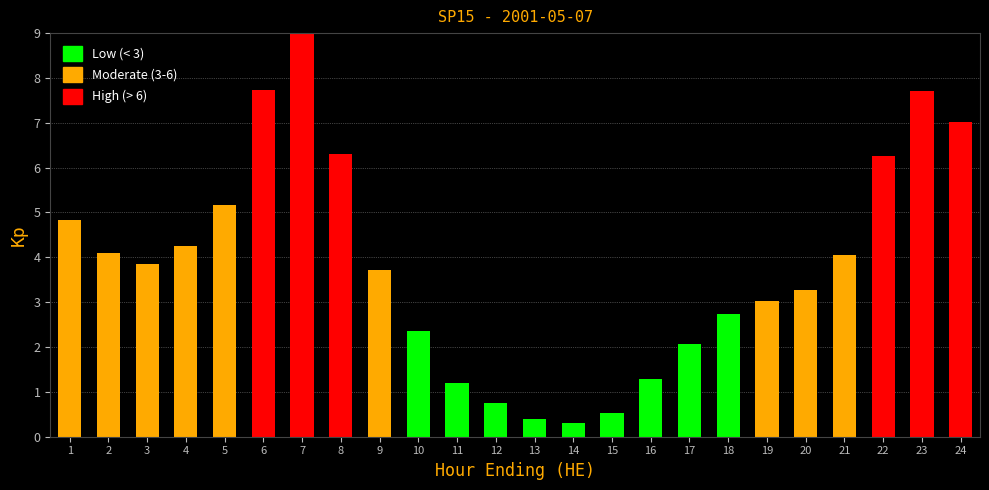

Reading right to left, extract all data points from this chart.

7.0	7.7	6.3	4.1	3.3	3.0	2.7	2.1	1.3	0.5	0.3	0.4	0.8	1.2	2.4	3.7	6.3	9.0	7.7	5.2	4.2	3.8	4.1	4.8